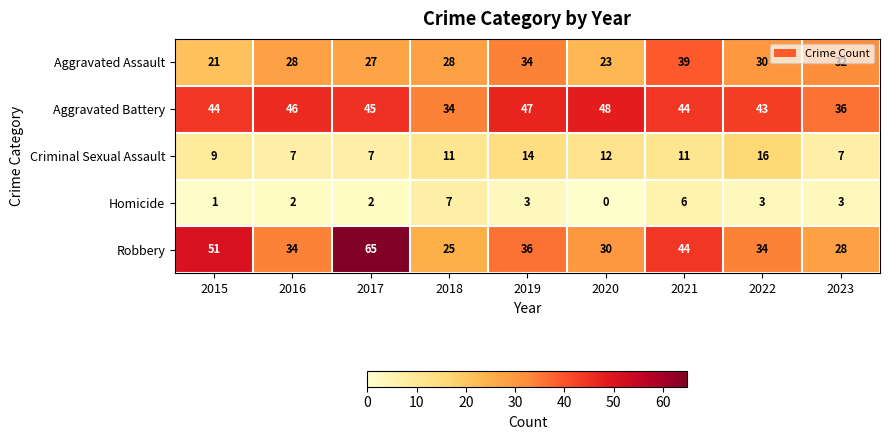

Rank the series at 2018 from lowest to highest value.

Homicide, Criminal Sexual Assault, Robbery, Aggravated Assault, Aggravated Battery